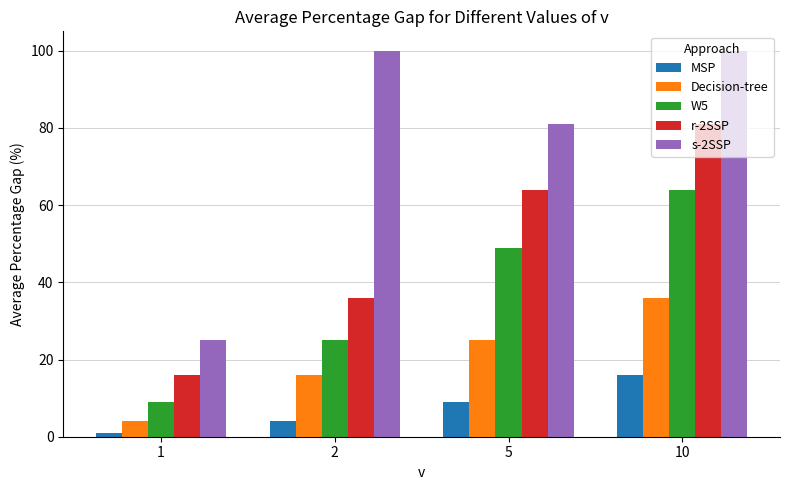

How many distinct data groups are displayed?

5